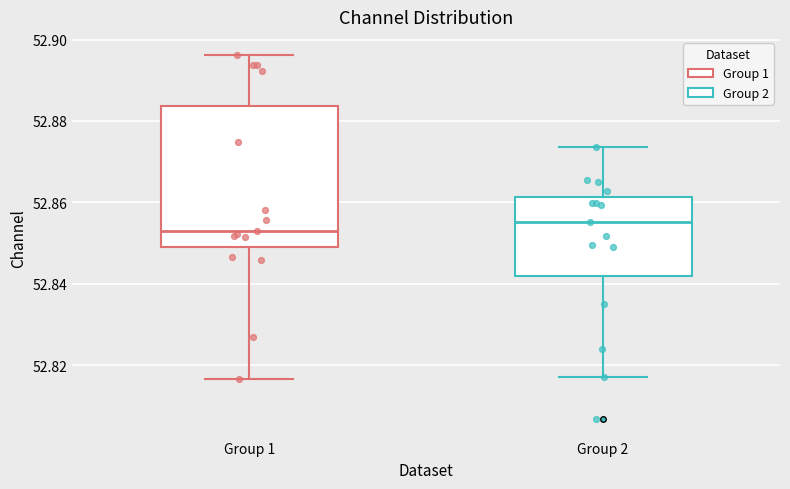

Which box has the lowest median line?

Group 1